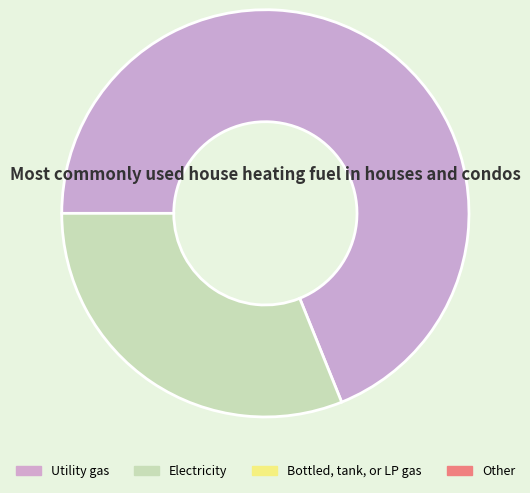

Is there a majority slice in this chart?

Yes